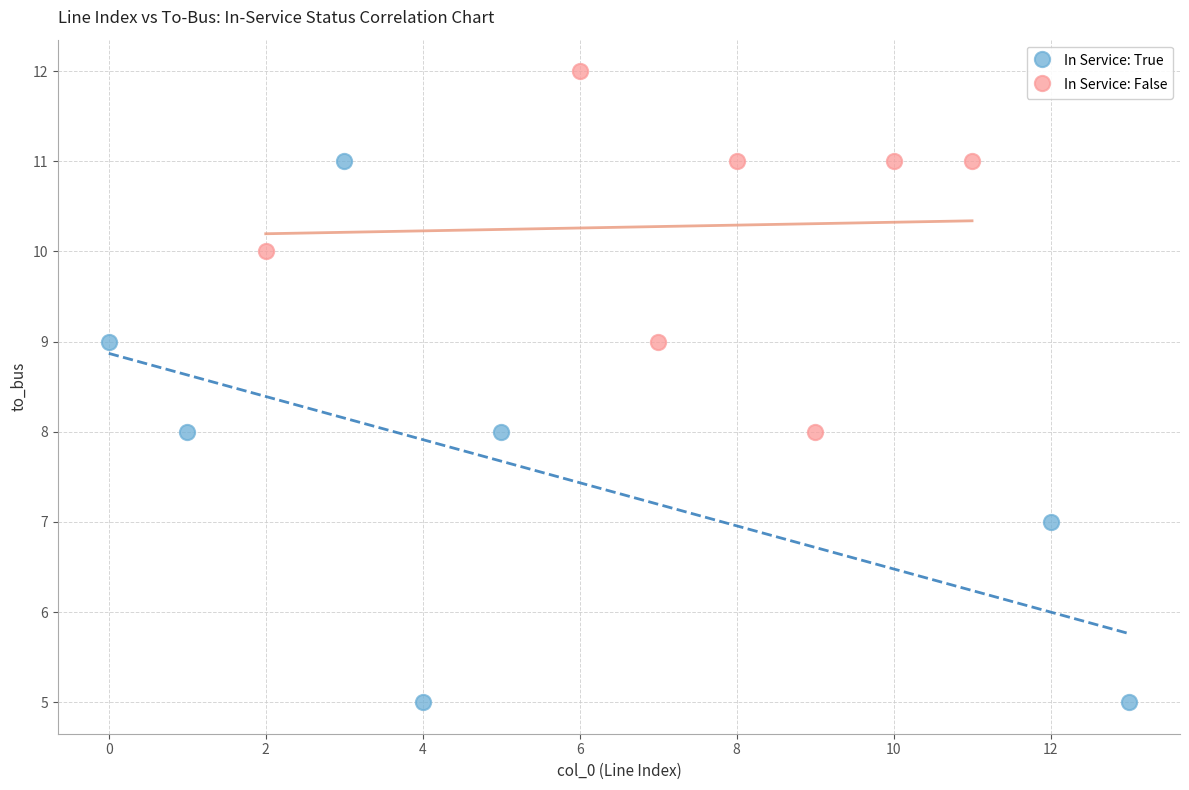

Which series contains the lowest Y value?

In Service: True